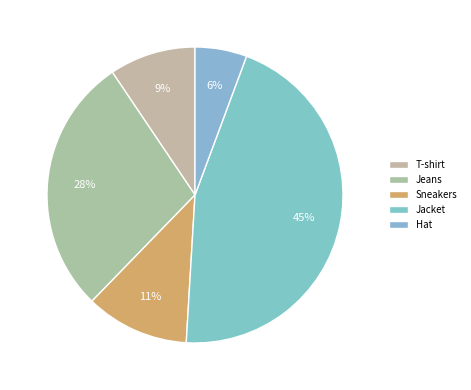

How many slices are in this pie chart?

5